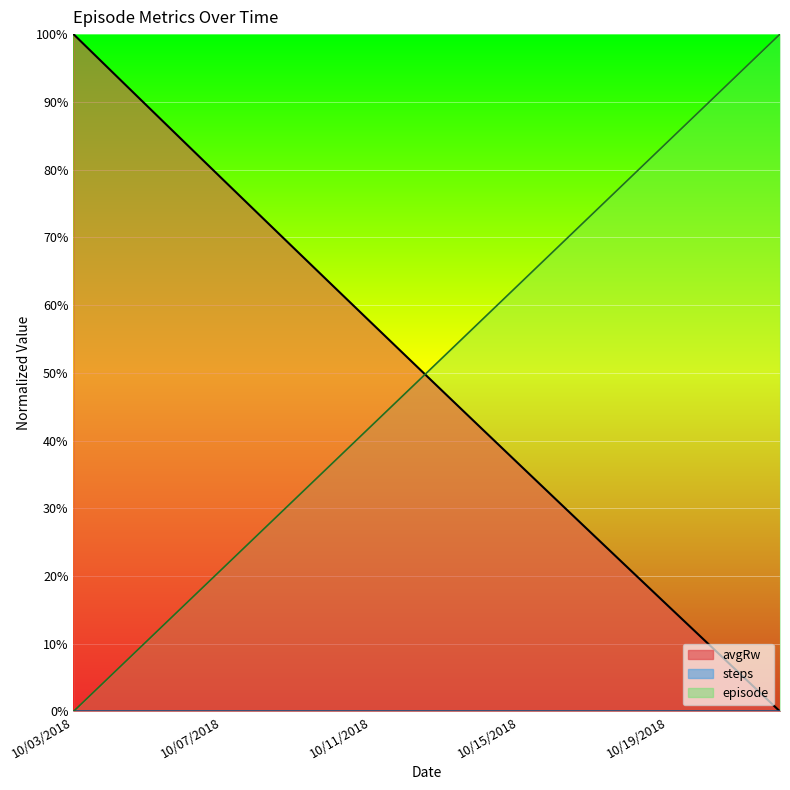

What is the highest value of the episode series?

1.0